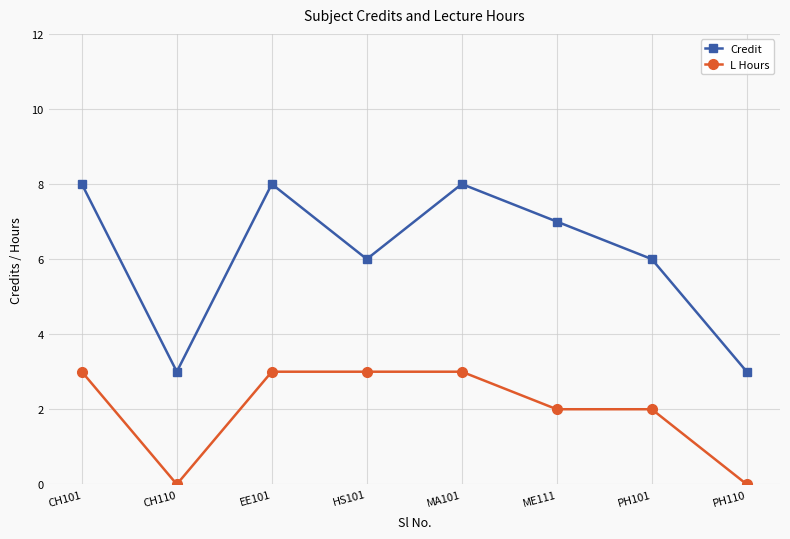

How many interior local valleys does the Credit series have?

2